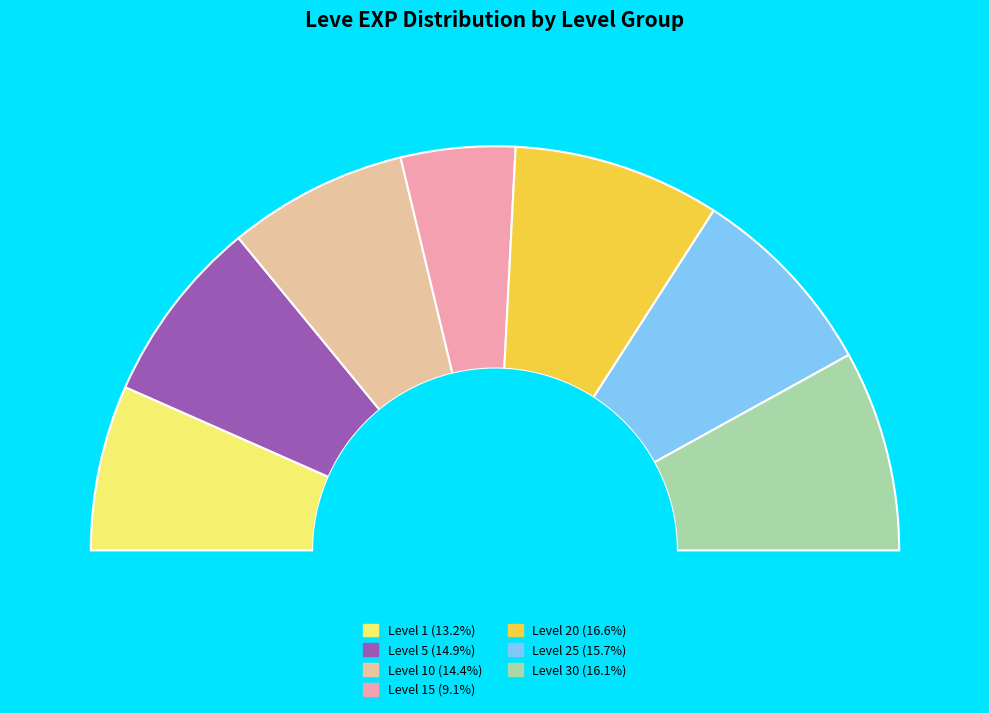

Is it true that 20 is 17% of the pie?

False